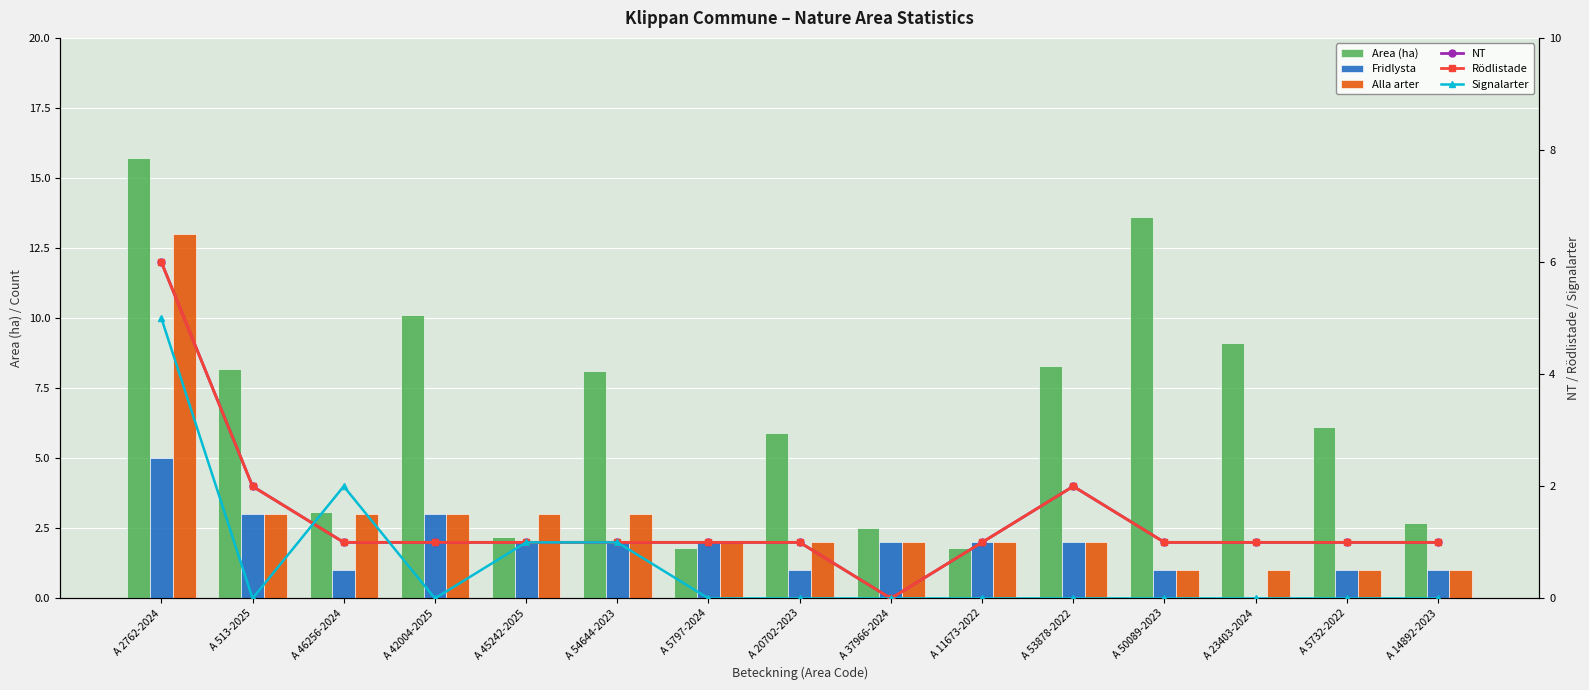

What is the maximum value shown in the chart?

15.7